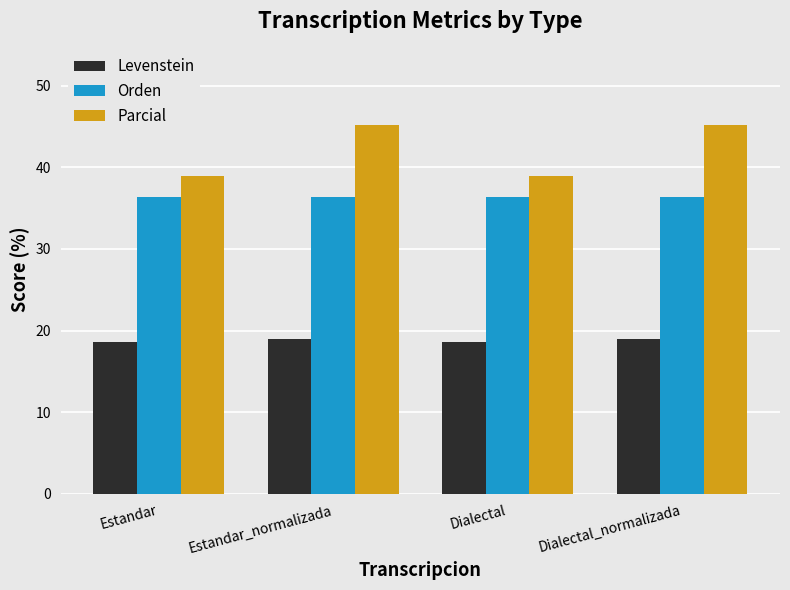

What is the smallest value displayed?

18.6